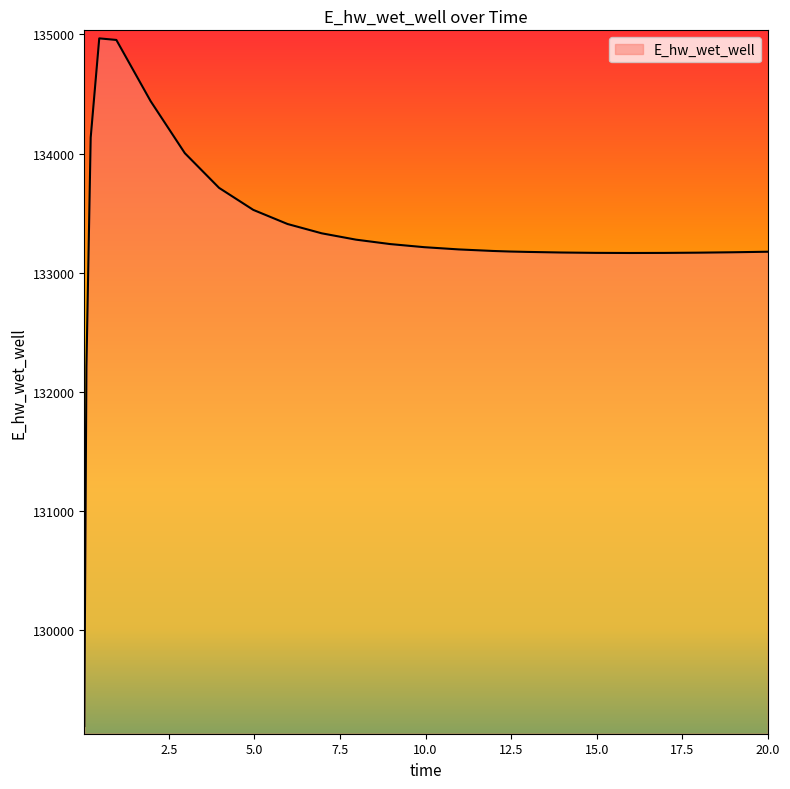

What is the difference between the maximum and minimum values?

5770.1